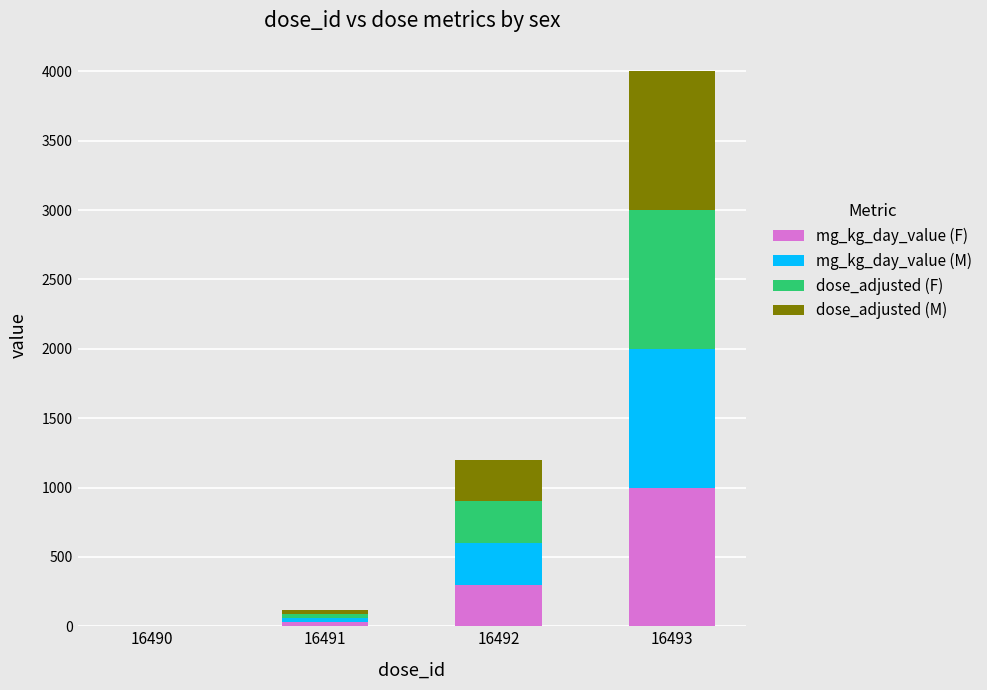

How many distinct data groups are displayed?

4